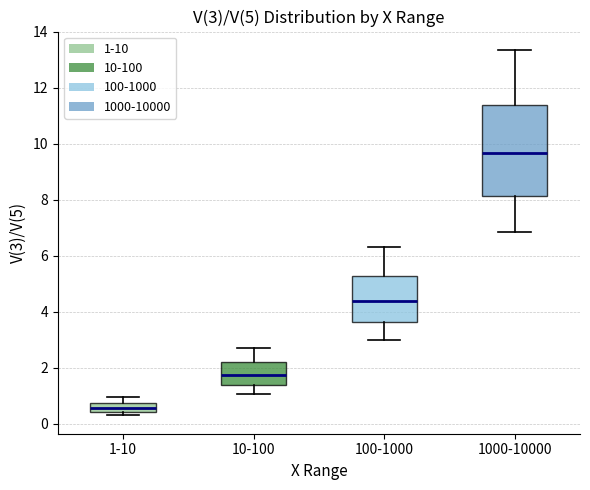

Comparing the boxes themselves (not the whiskers), which one is the tallest?

1000-10000